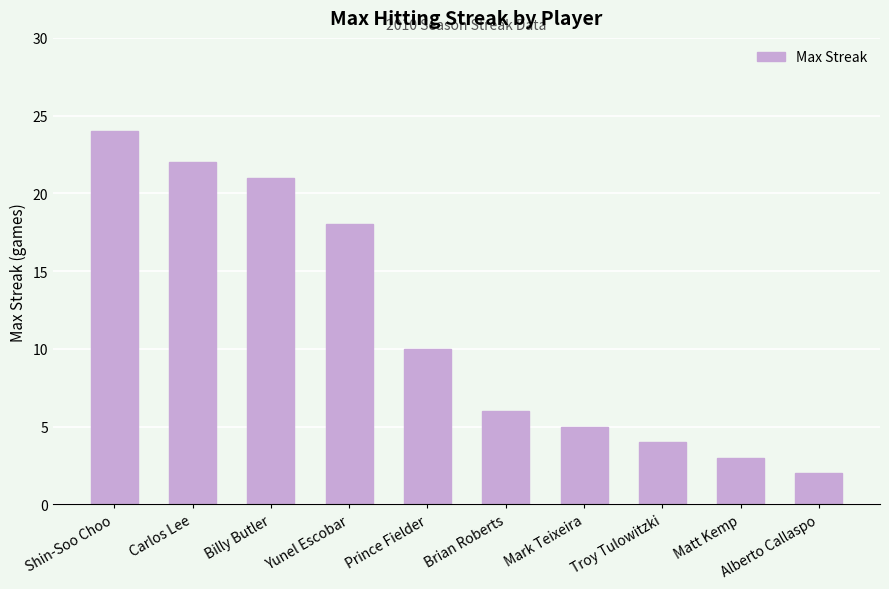

What is the average value?

12